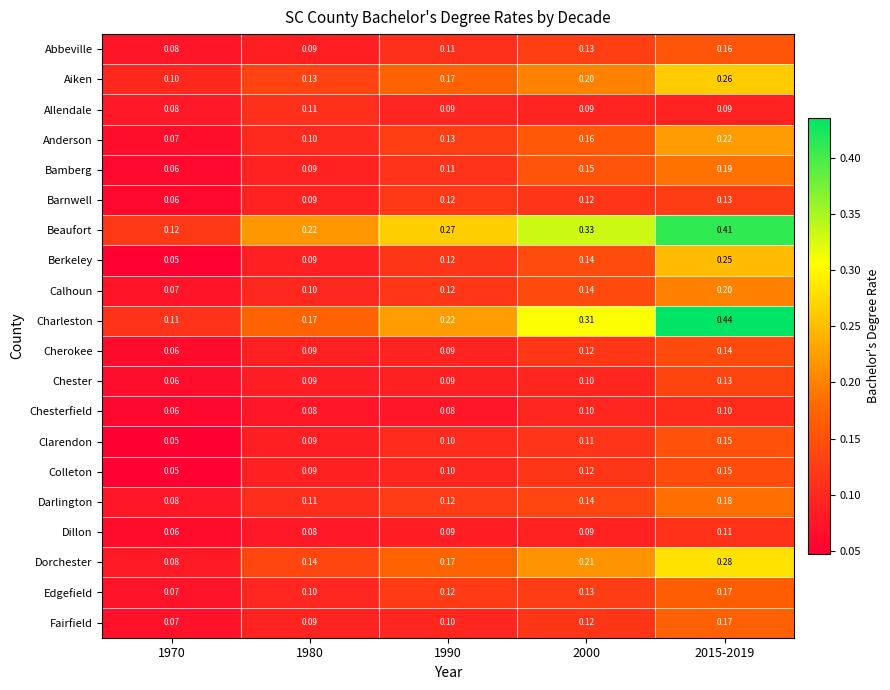

Which series has the largest range (max minus min)?

Charleston